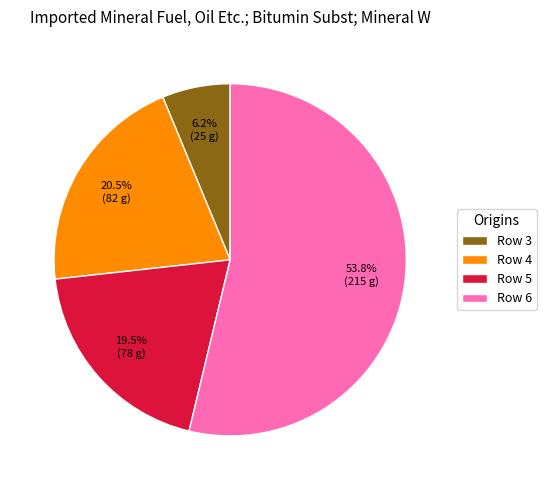

What is the total percentage of Row 4 and Row 5?

40.0%